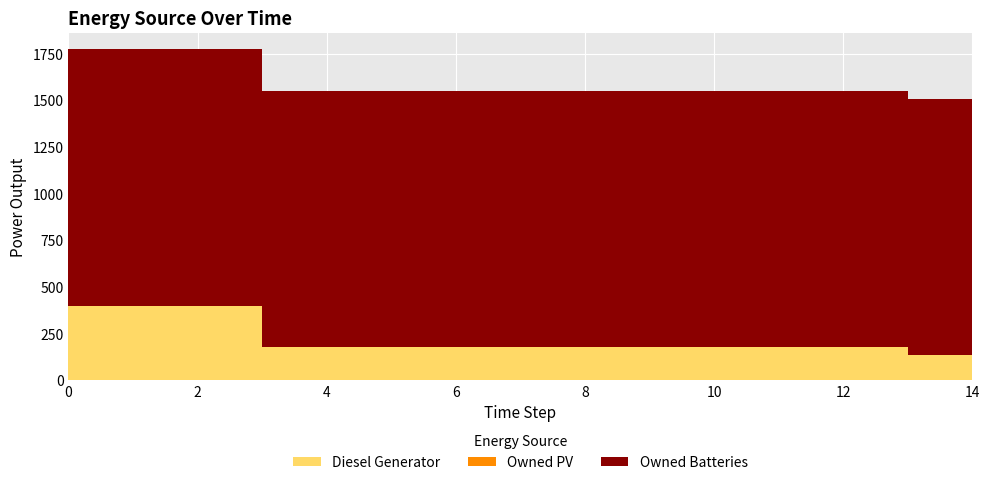

Reading left to right, transcribe all the data shown in this chart.

Diesel Generator: 400.0	400.0	400.0	178.0	178.0	178.0	178.0	178.0	177.0	177.0	177.0	177.0	177.0	134.0	134.0
Owned PV: 0.0	0.0	0.0	0.0	0.0	0.0	0.0	0.0	0.0	0.0	0.0	0.0	0.0	0.0	0.0
Owned Batteries: 1374.0	1374.0	1374.0	1374.0	1374.0	1374.0	1374.0	1374.0	1372.0	1372.0	1372.0	1372.0	1372.0	1372.0	1372.0